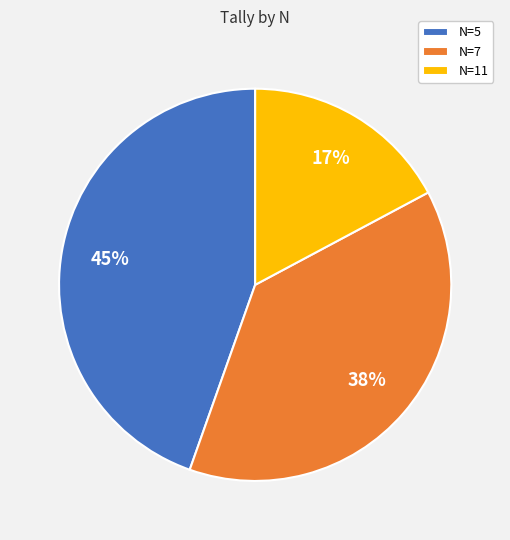

Is N=11 the majority of the pie?

No